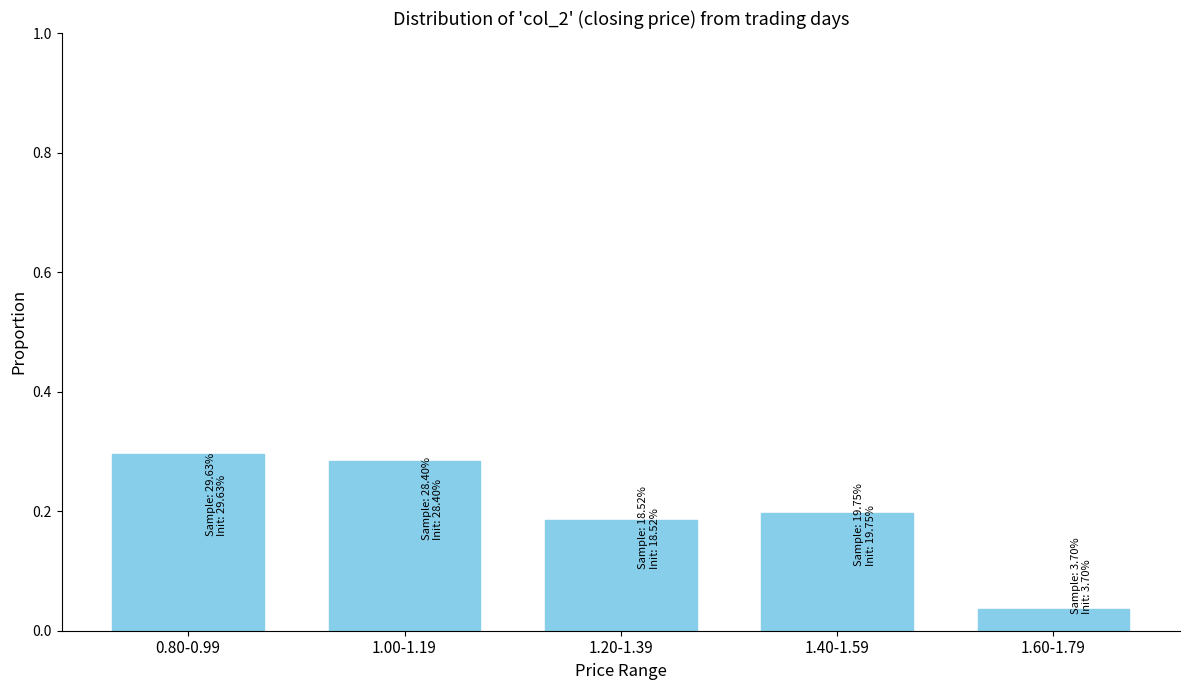

Which label corresponds to the smallest value in the chart?

1.60-1.79